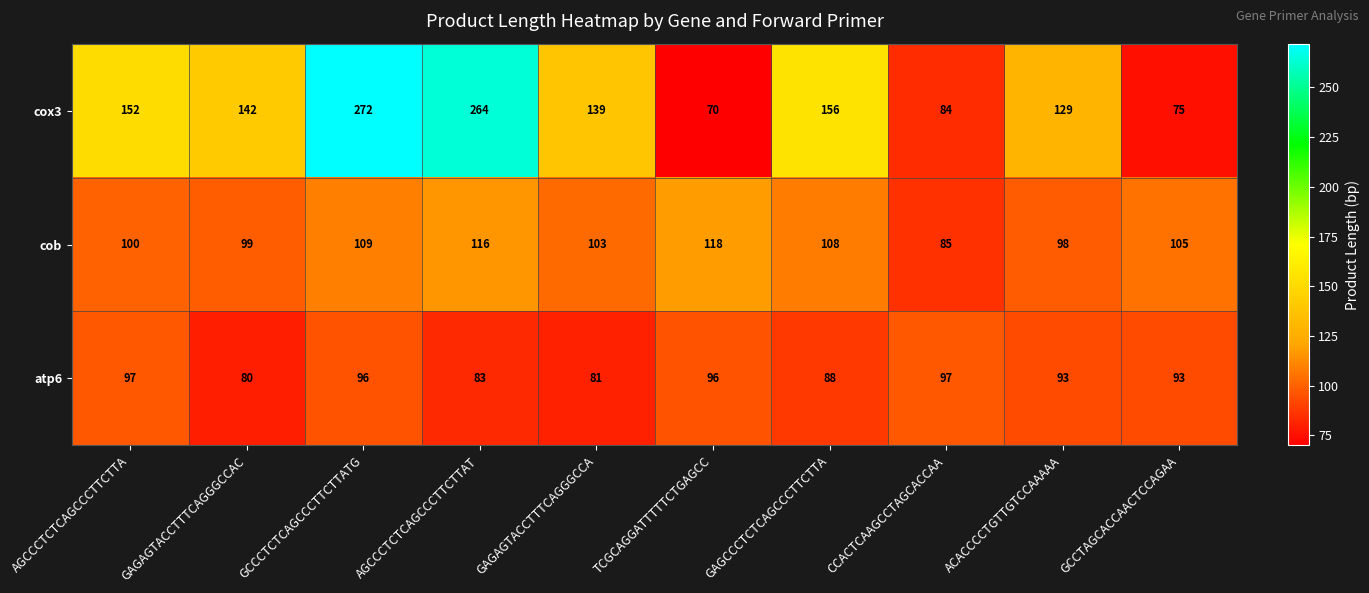

What is the difference between the atp6 values at GCCCTCTCAGCCCTTCTTATG and GCCTAGCACCAACTCCAGAA?

3